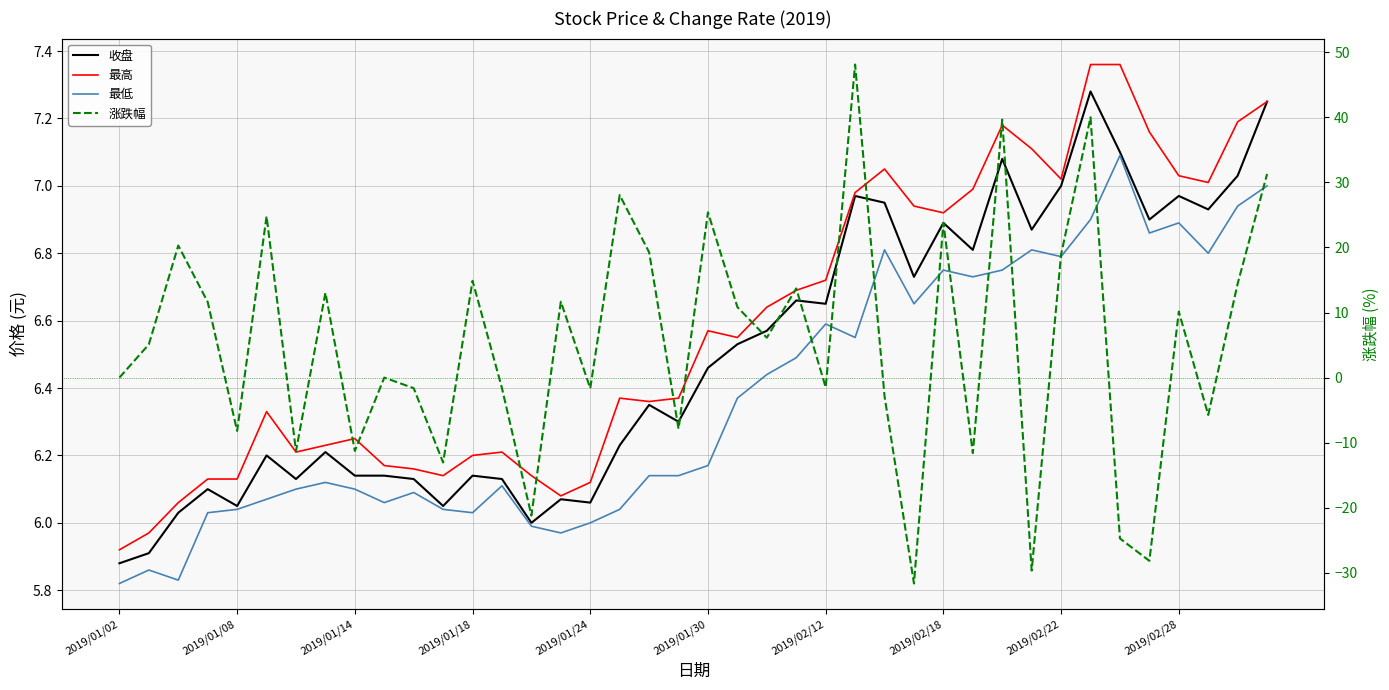

Is it true that 最低 equals 6.5 at 23?

True